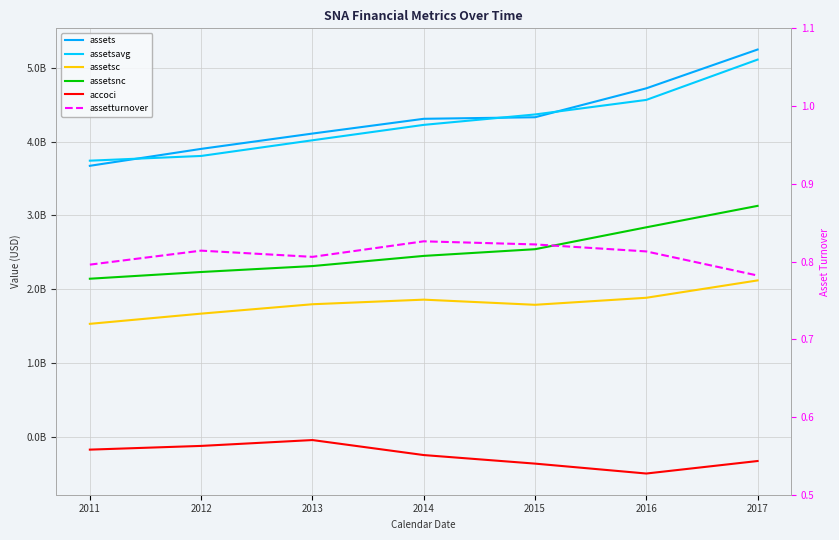

At which label does assetsavg first exceed 4227750000?

2015